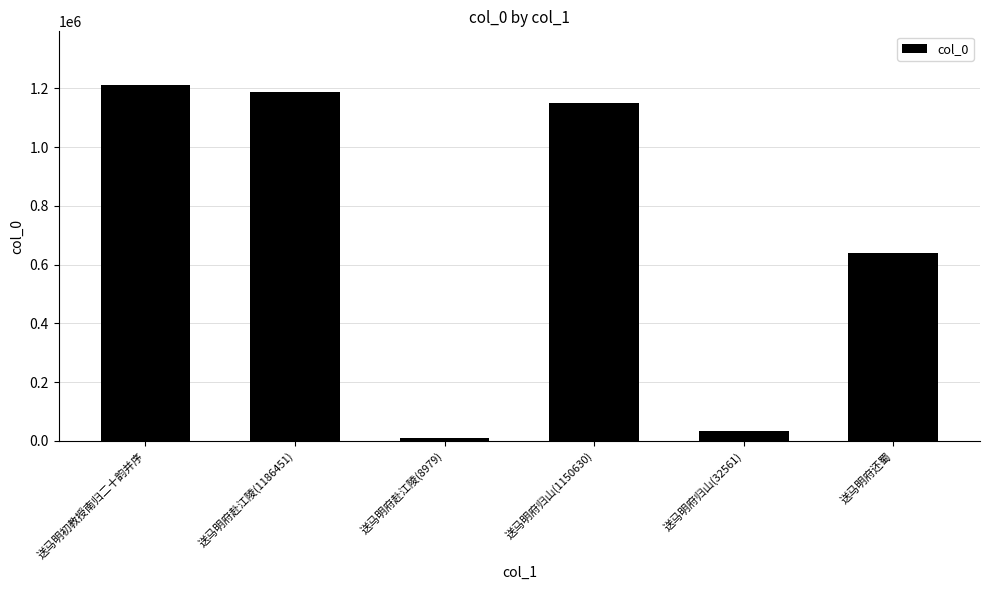

What is the sum of the values at 送马明府还蜀 and 送马明初教授南归二十韵并序?

1852887